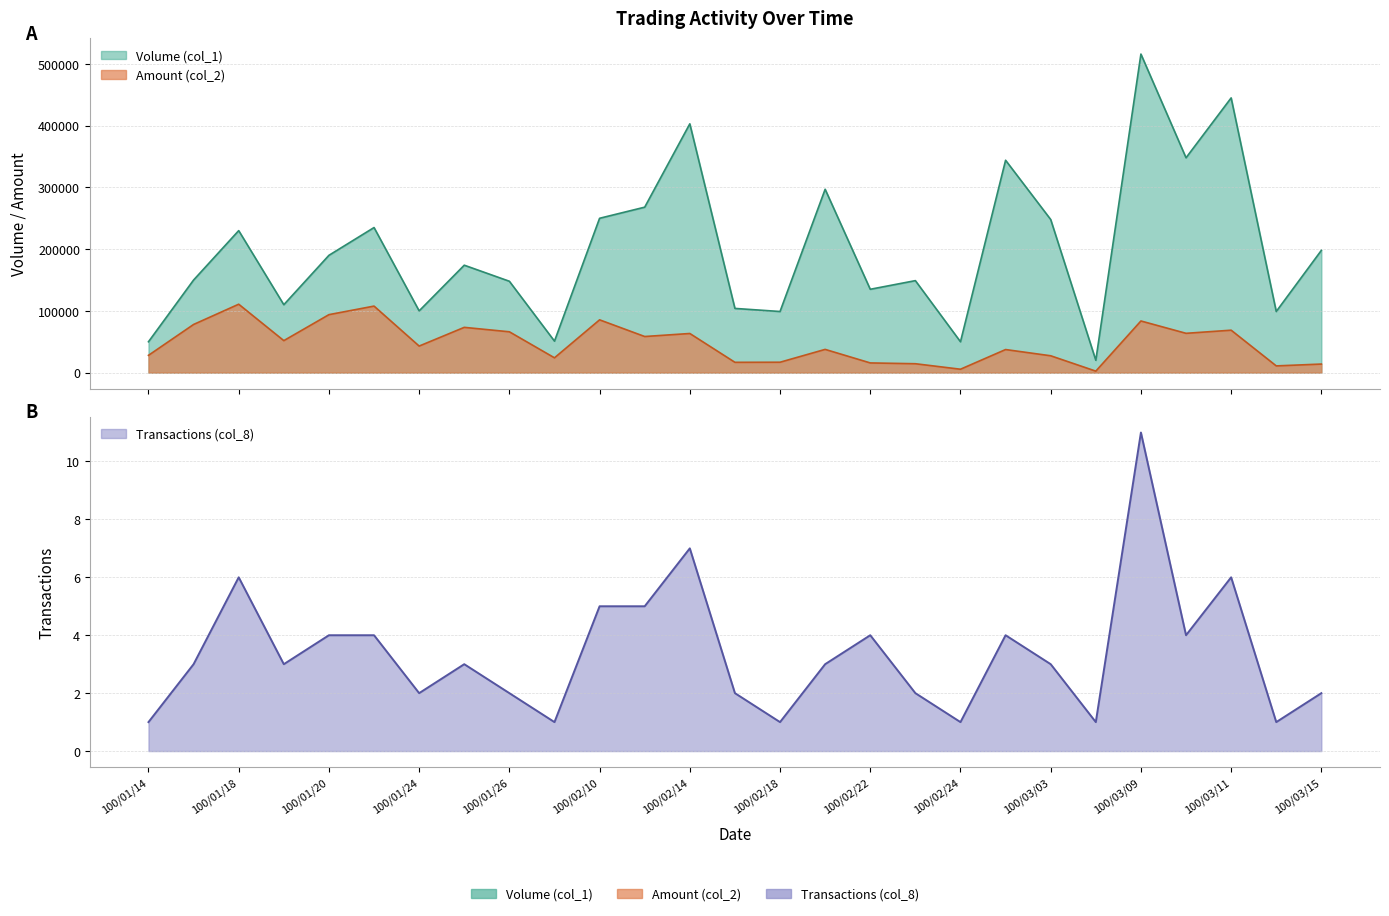

Reading right to left, transcribe all the data shown in this chart.

Volume (col_1): 198000	99000	445000	348000	516000	20000	248000	344000	50000	149000	135000	297000	99000	104000	403000	268000	250000	51000	148000	174000	100000	235000	190000	110000	230000	150000	50000
Amount (col_2): 13860	10890	68730	63660	83640	2400	27280	37370	5500	14400	15700	37620	16830	16690	63380	58480	85500	23970	66130	73320	43000	107750	93900	51800	110800	78000	28000
Transactions (col_8): 2	1	6	4	11	1	3	4	1	2	4	3	1	2	7	5	5	1	2	3	2	4	4	3	6	3	1